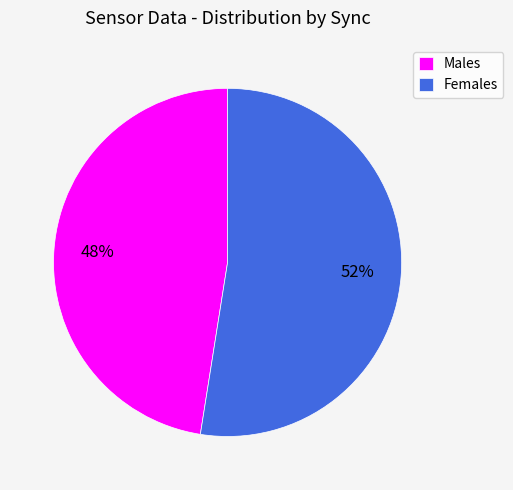

To the nearest percent, what is the combined percentage of Males and Females?

100%